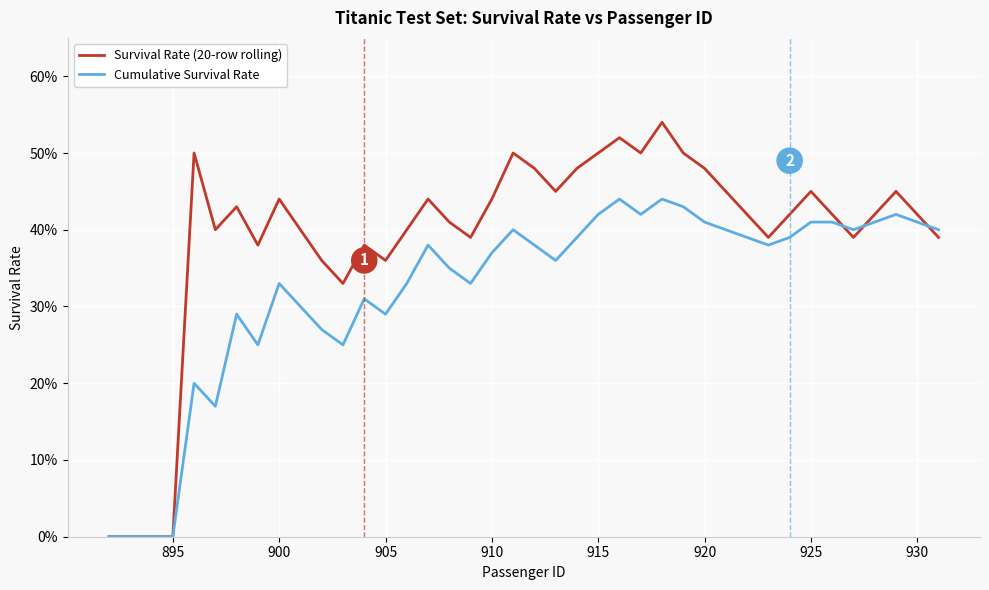

What is the maximum value shown in the chart?

0.5